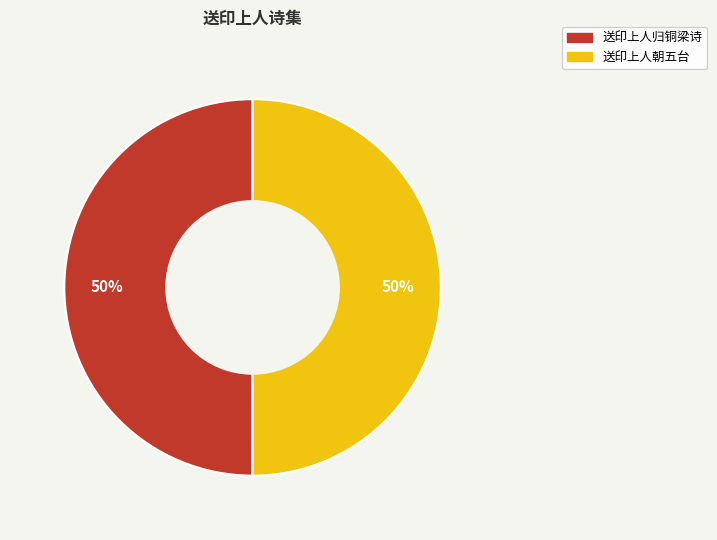

Count the number of slices in the pie.

2